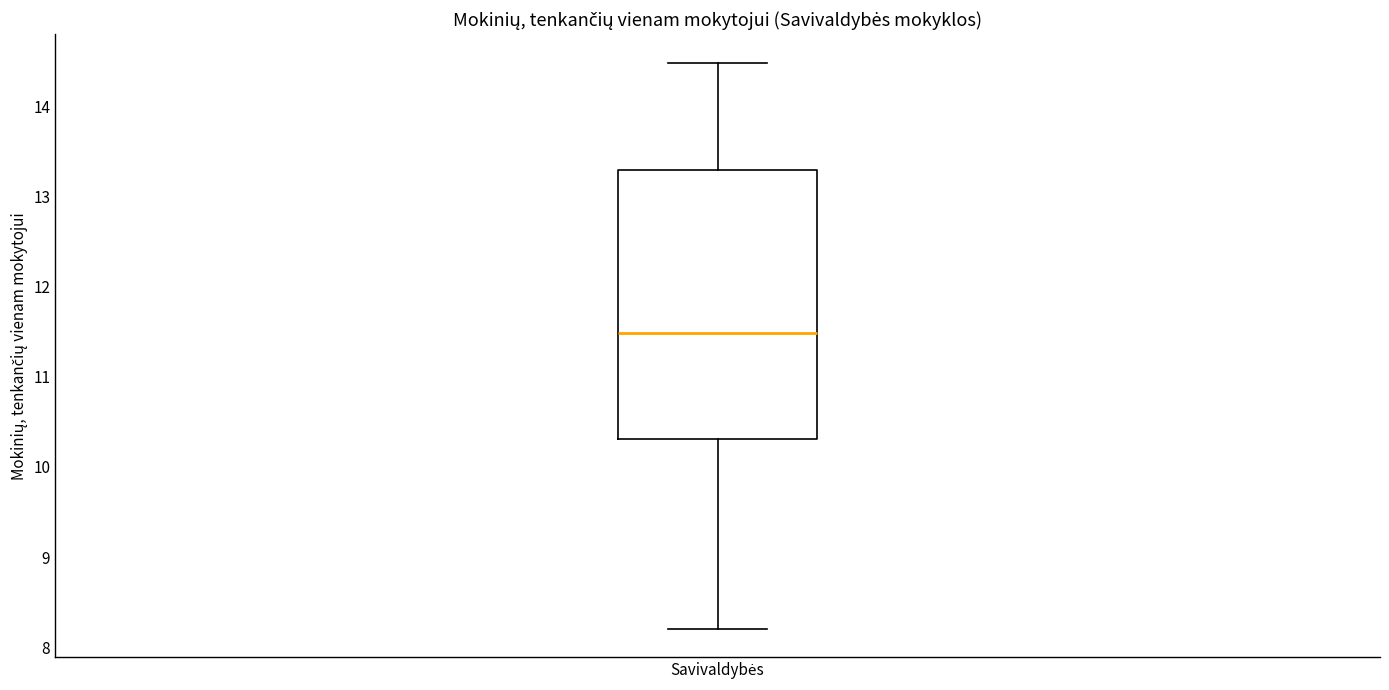

Read this box plot against the y-axis: the position of the median line, the range covered by the box, and the ends of both whiskers. The values are not printed on the chart, so give them approximately, as read against the axis.

median 11.5, box 10.3 to 13.3, whiskers 8.2 to 14.5